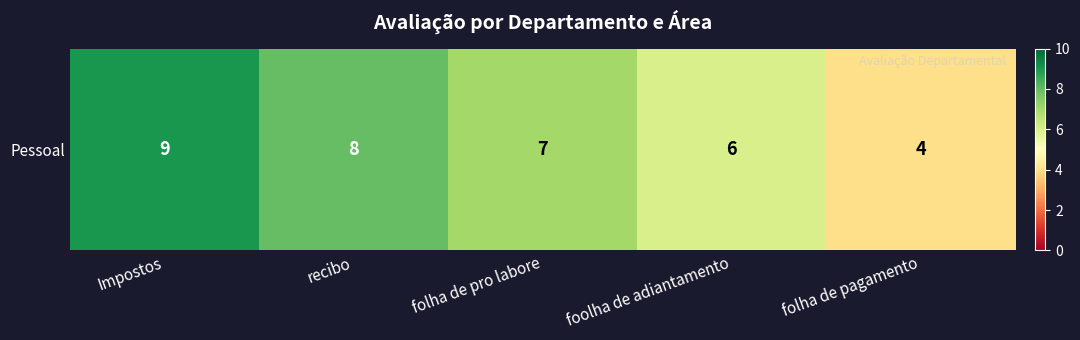

How many values are between 6 and 8?

3